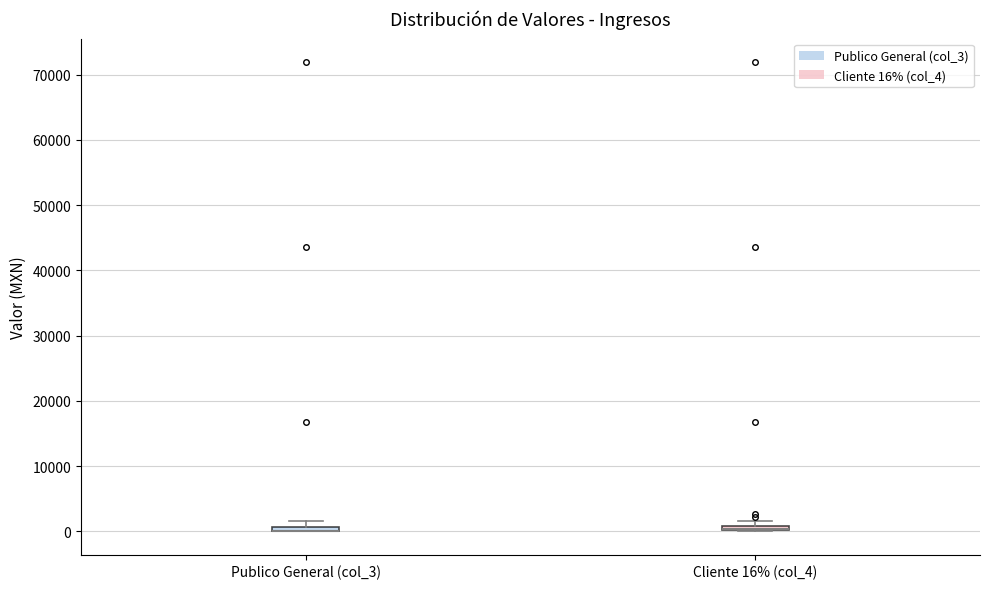

Where is the upper edge of the box for Cliente 16% (col_4) on the y-axis? The values are not printed on the chart, so give them approximately, as read against the axis.

1000